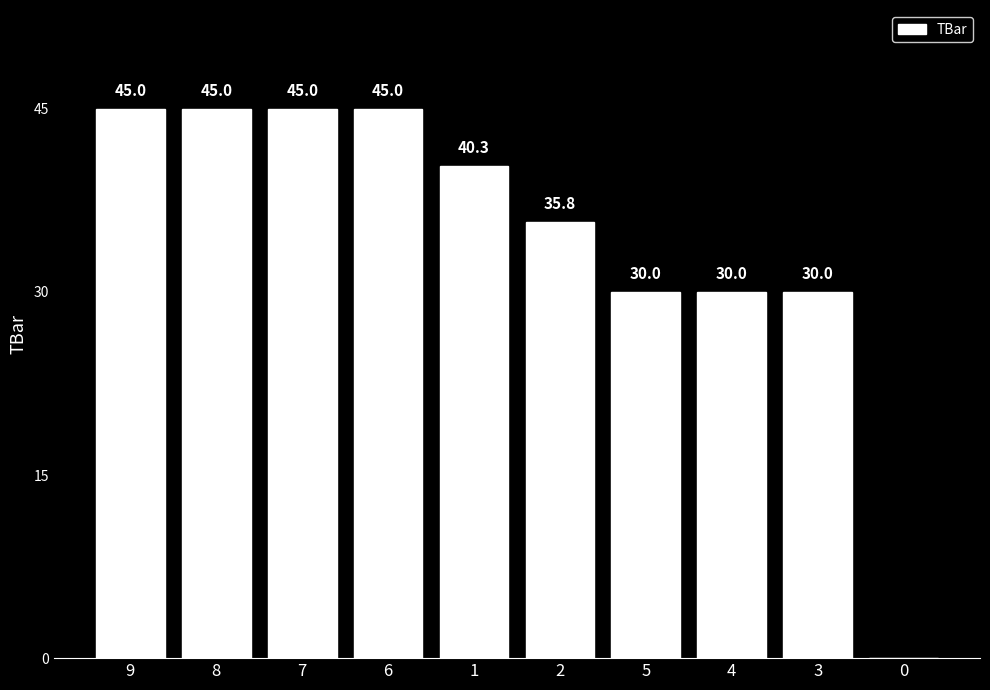

What is the change in value from 8 to 0?

-45.0